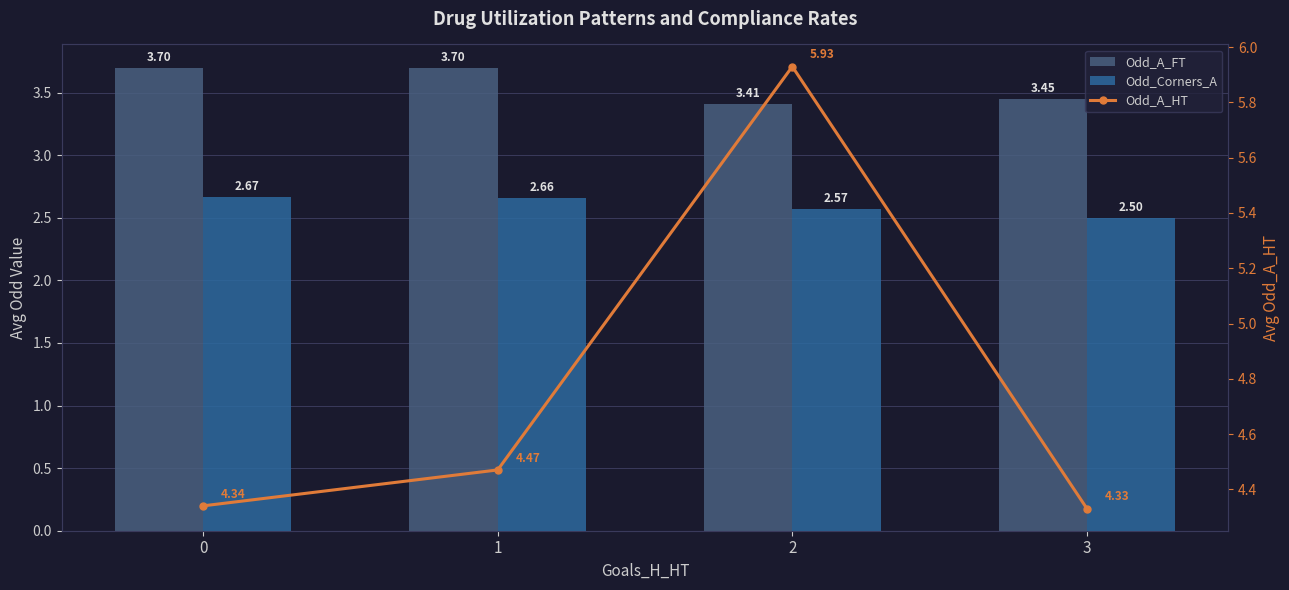

Is the value of Odd_Corners_A at 1 greater than the value of Odd_A_FT at 2?

No